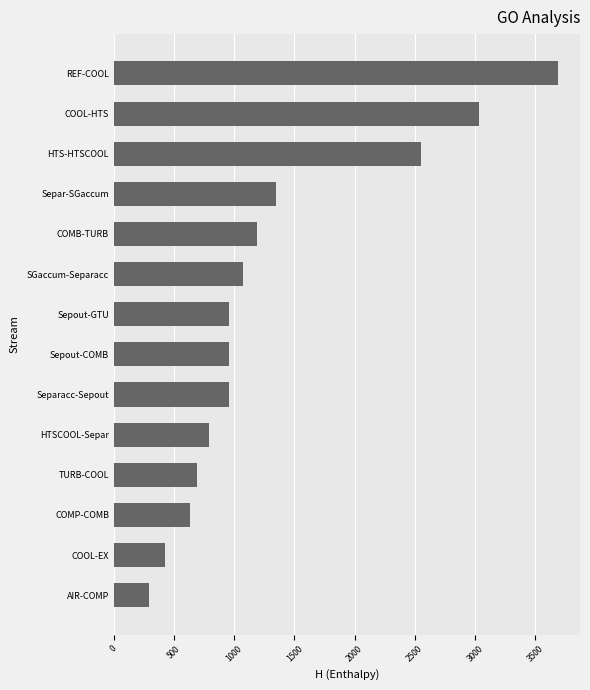

Which has a higher value, HTSCOOL-Separ or Sepout-GTU?

Sepout-GTU